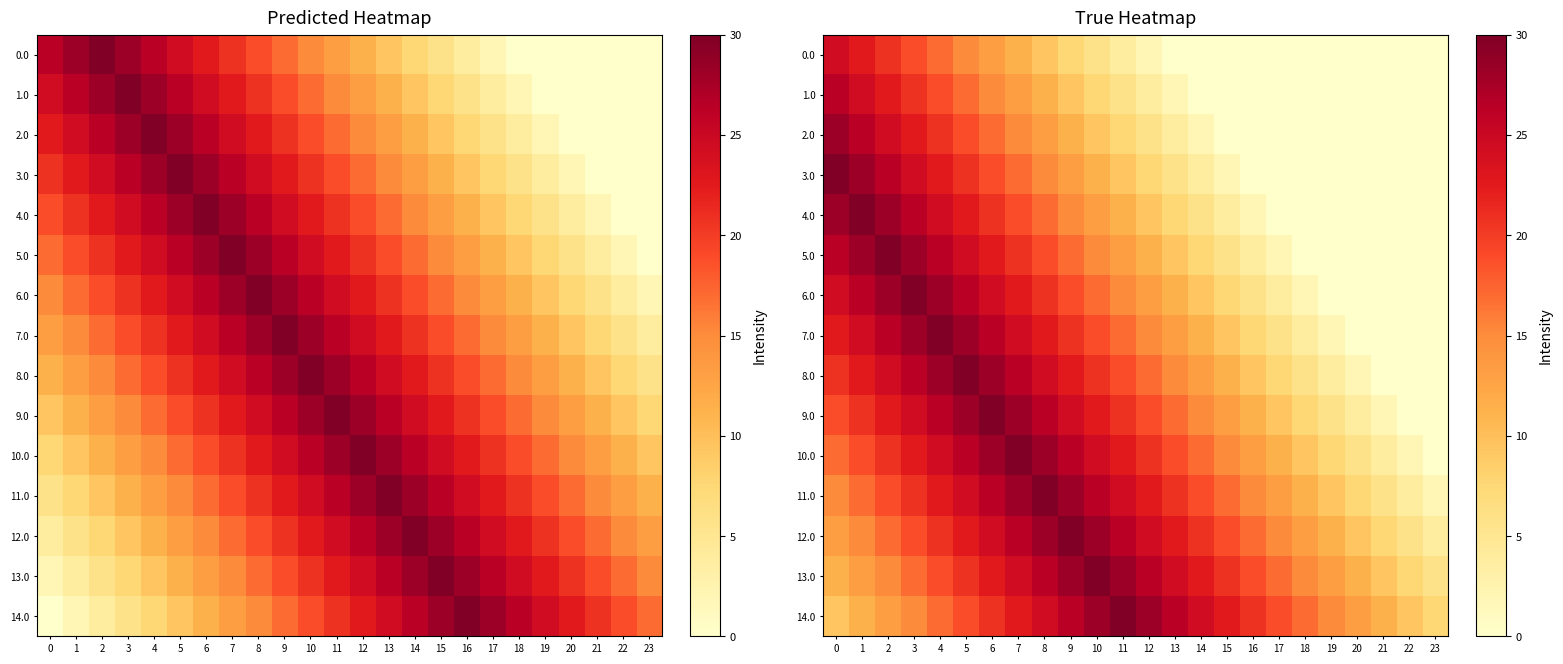

Rank the series by their maximum value, from lowest to highest.

0.0, 1.0, 2.0, 3.0, 4.0, 5.0, 6.0, 7.0, 8.0, 9.0, 10.0, 11.0, 12.0, 13.0, 14.0